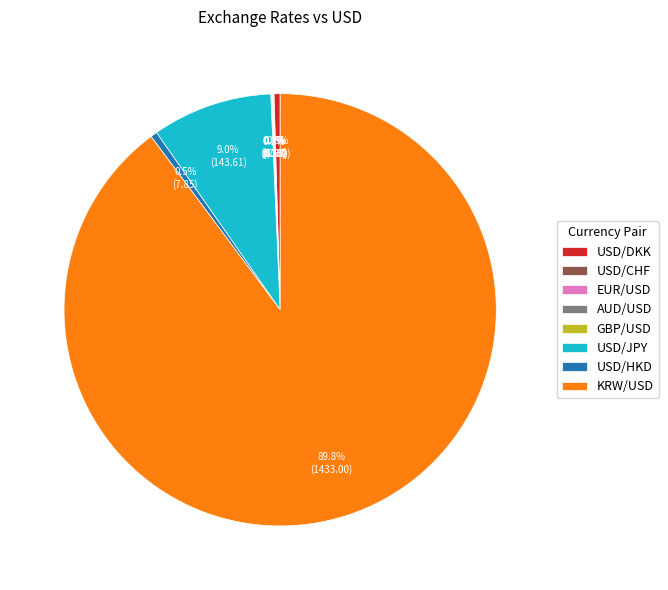

Is there any slice that represents more than half of the pie?

Yes